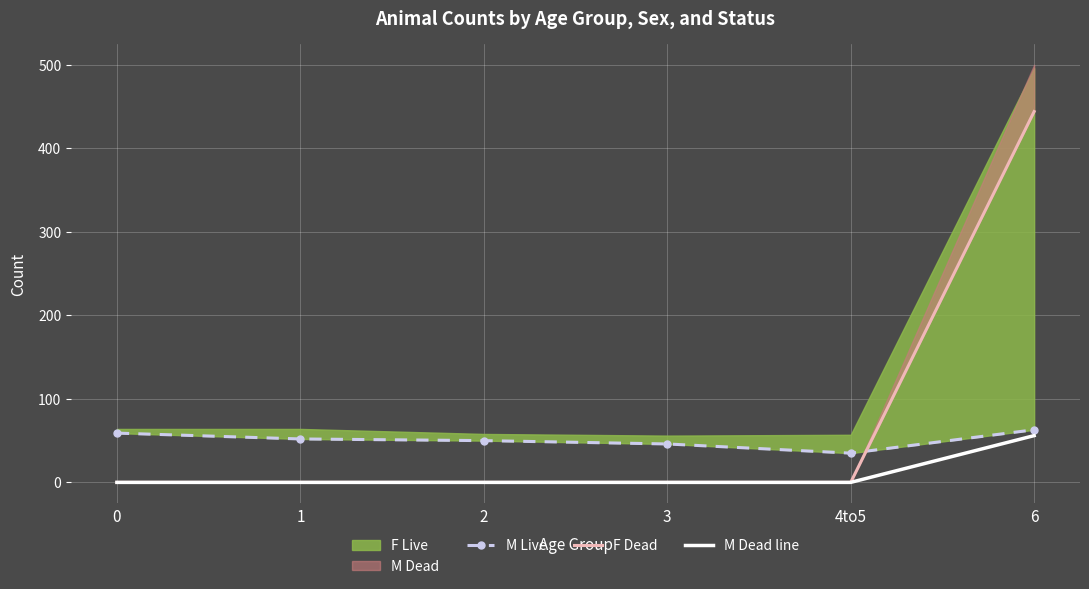

What is the average value of the M Live series?

51